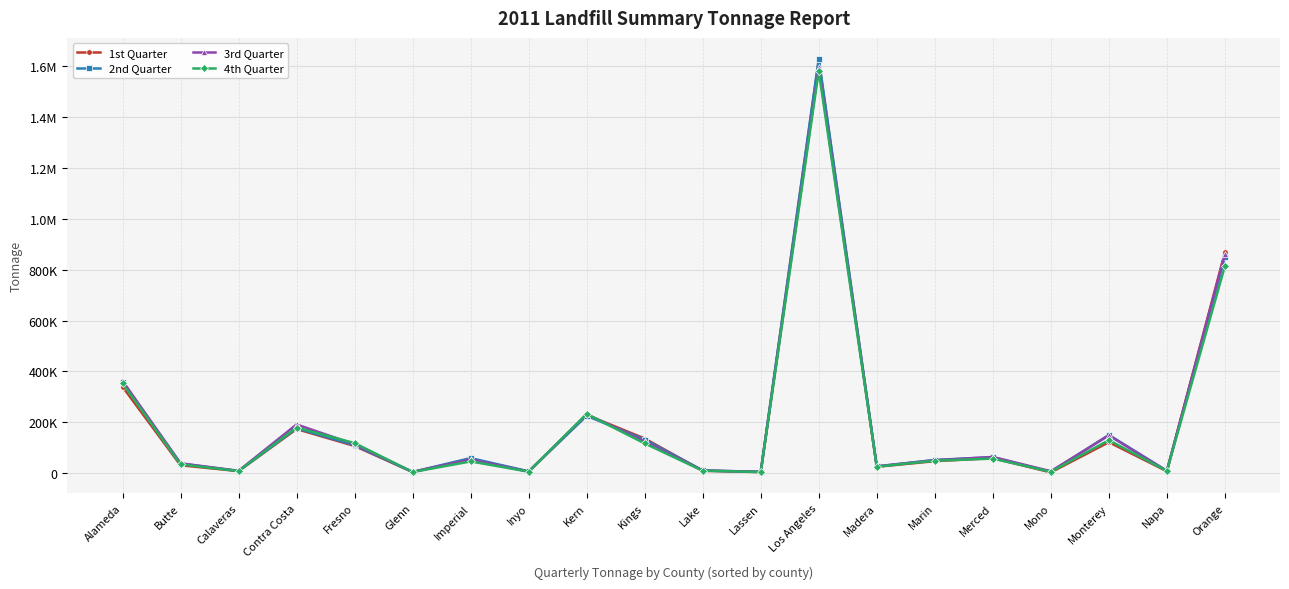

At Contra Costa, list the series in order from largest to smallest.

3rd Quarter, 4th Quarter, 2nd Quarter, 1st Quarter